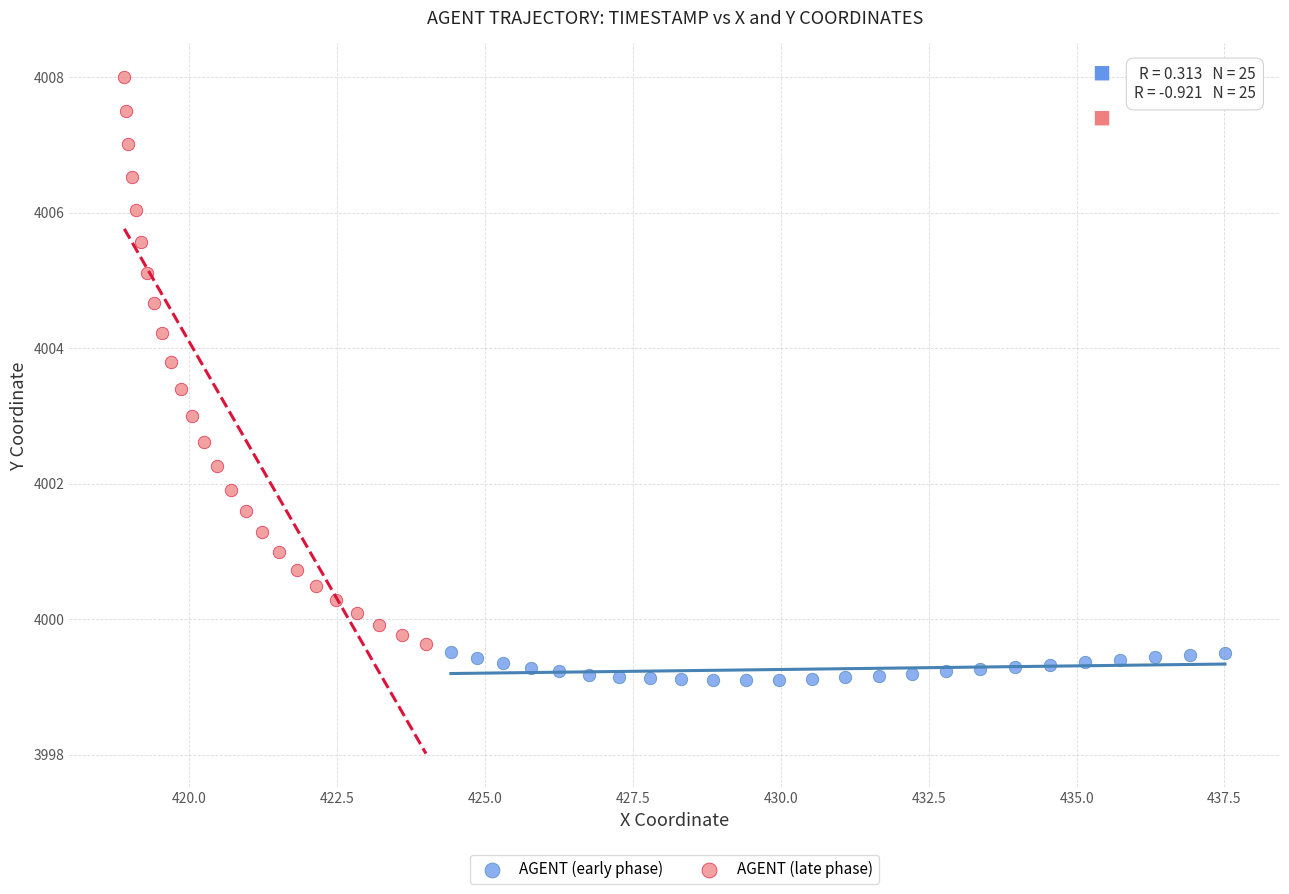

Which series reaches the maximum Y coordinate?

AGENT (late phase)